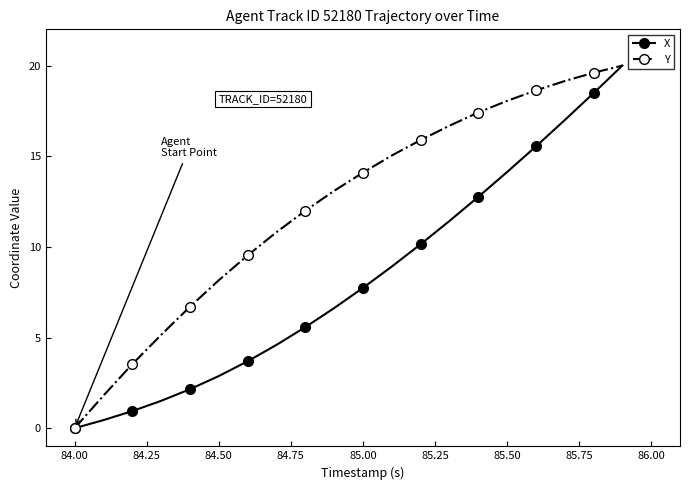

How many lines are shown in the chart?

2